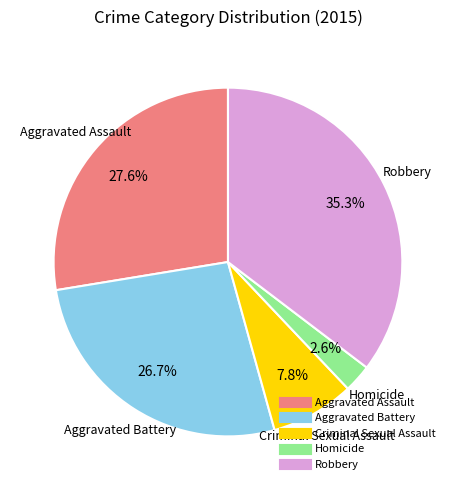

Is there any slice that represents more than half of the pie?

No